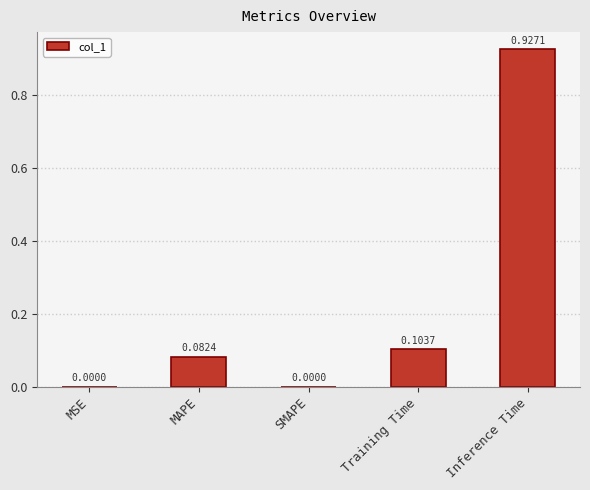

Between Inference Time and SMAPE, which is larger?

Inference Time